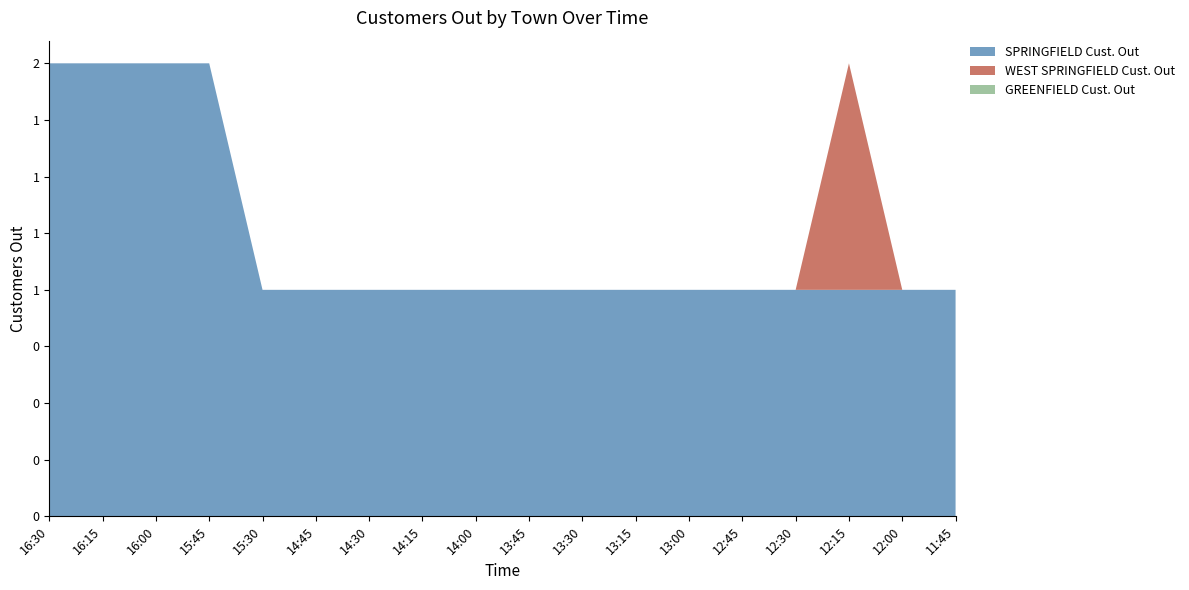

Reading right to left, extract all data points from this chart.

SPRINGFIELD Cust. Out: 1	1	1	1	1	1	1	1	1	1	1	1	1	1	2	2	2	2
WEST SPRINGFIELD Cust. Out: 0	0	1	0	0	0	0	0	0	0	0	0	0	0	0	0	0	0
GREENFIELD Cust. Out: 0	0	0	0	0	0	0	0	0	0	0	0	0	0	0	0	0	0